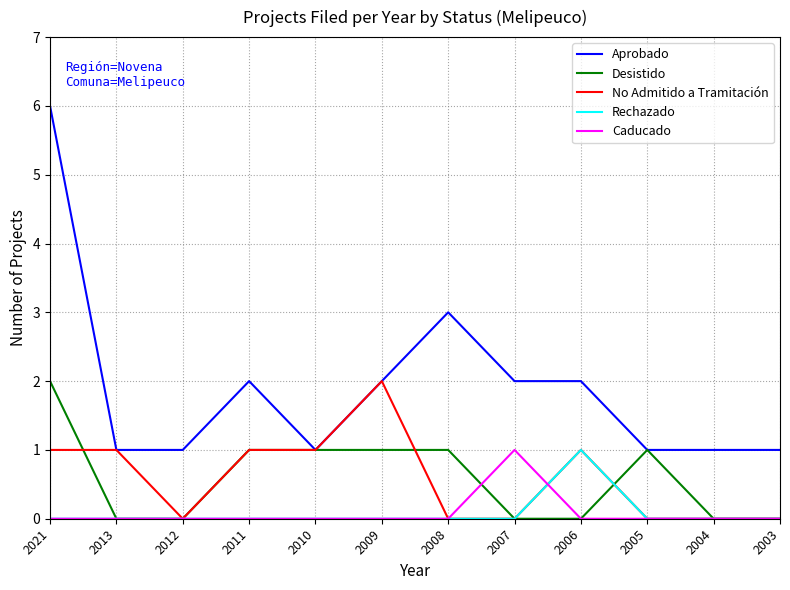

What is the maximum value shown in the chart?

6